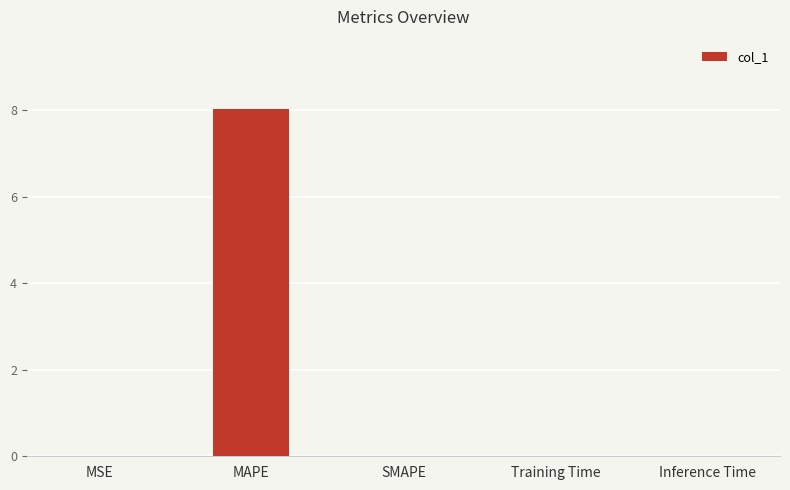

How many data points does each series have?

5